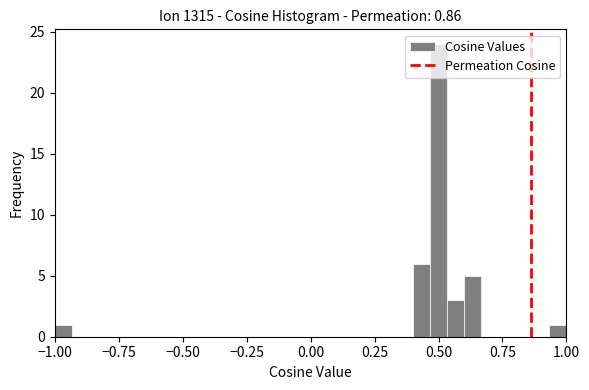

Read against the x-axis, roughly where is the centre of the tallest bar?

0.50